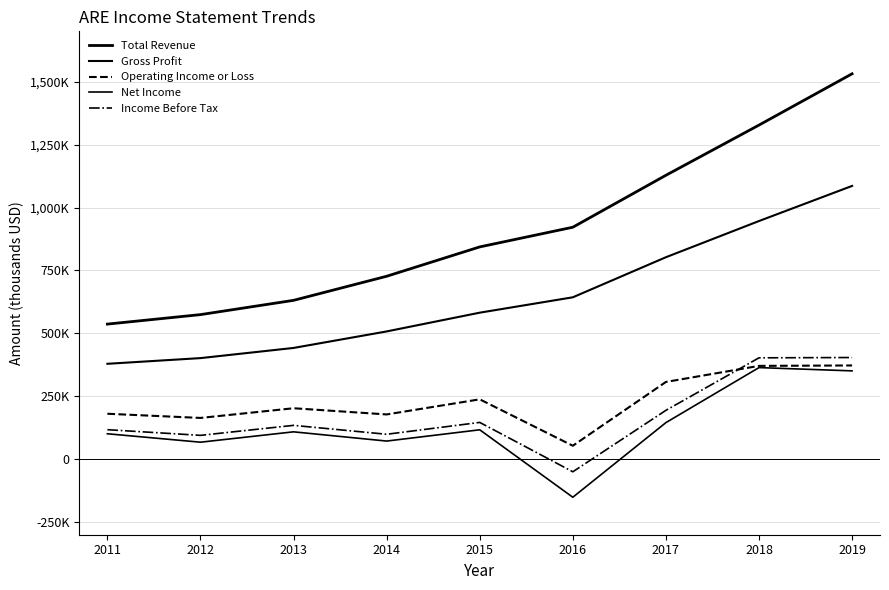

Does the chart have visible grid lines?

Yes